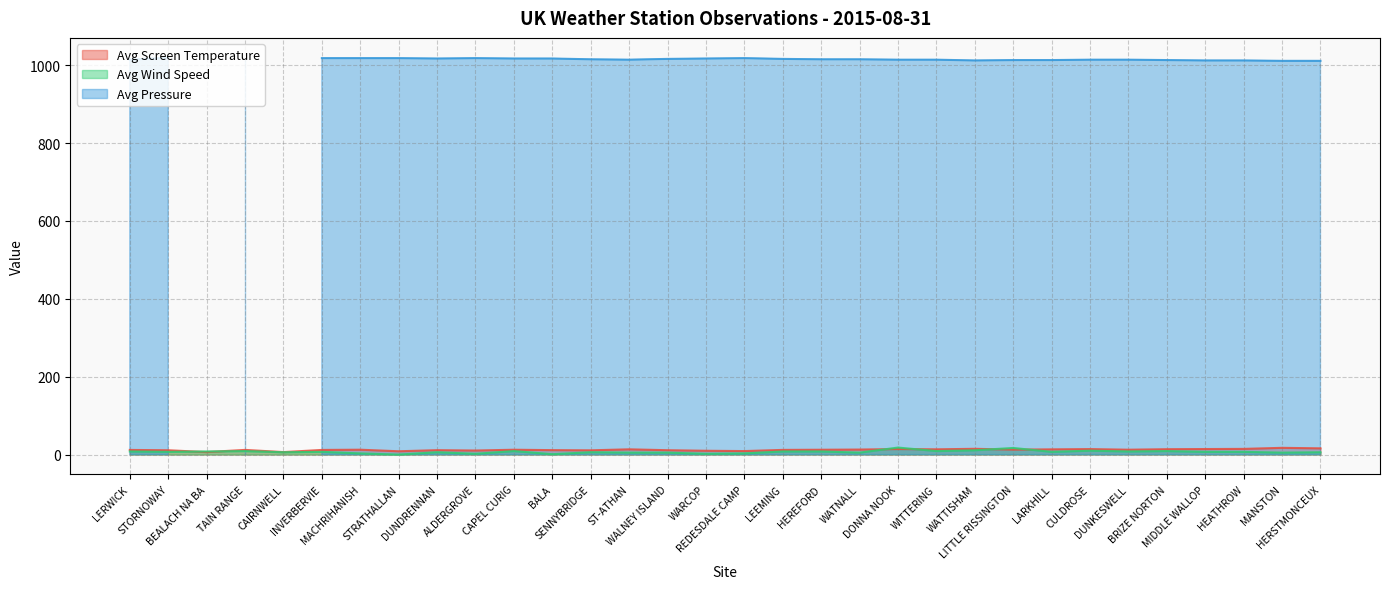

How many data points in Avg Screen Temperature are less than 12?

13